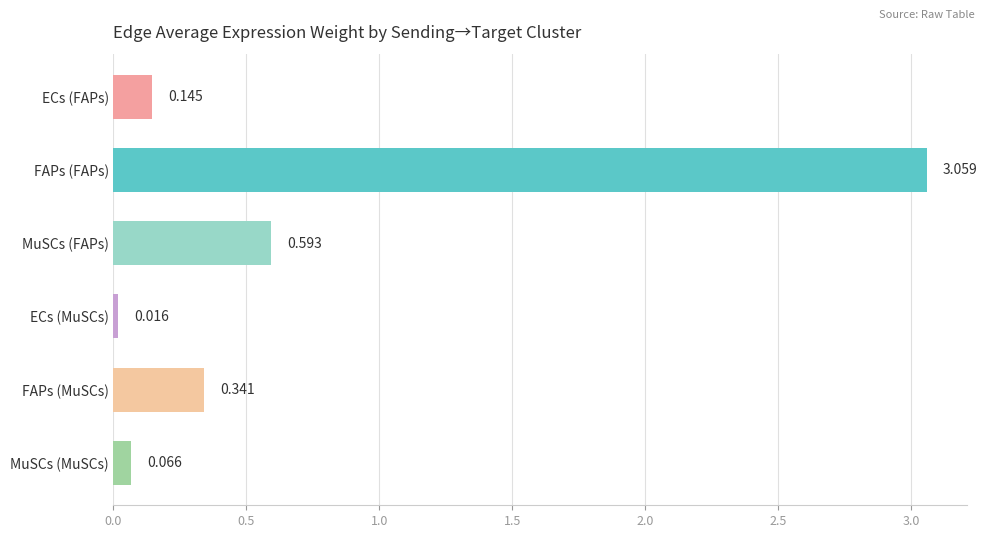

What is the label of the 6th bar from the bottom?

ECs (FAPs)